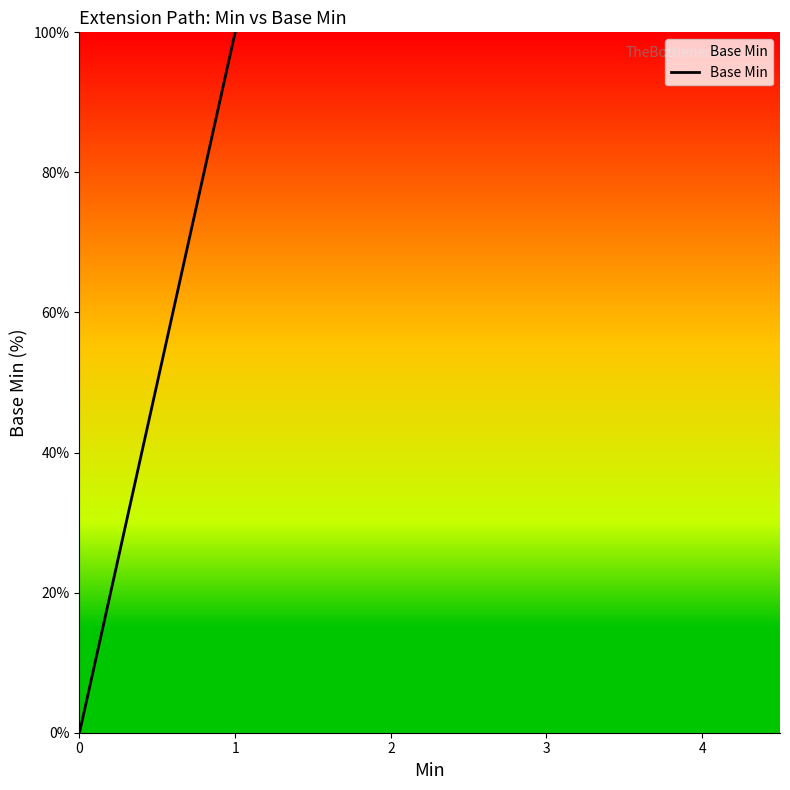

How many distinct data groups are displayed?

1